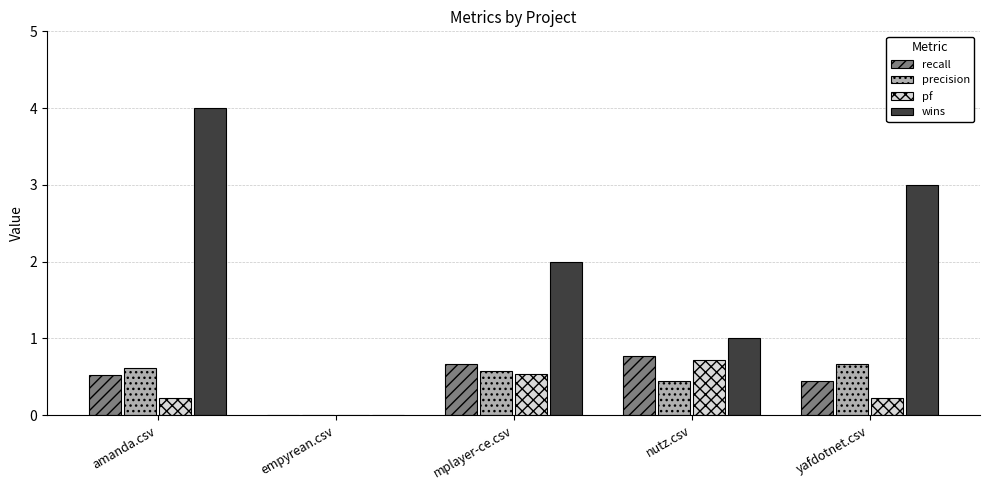

Which category has the highest value in the pf series?

nutz.csv